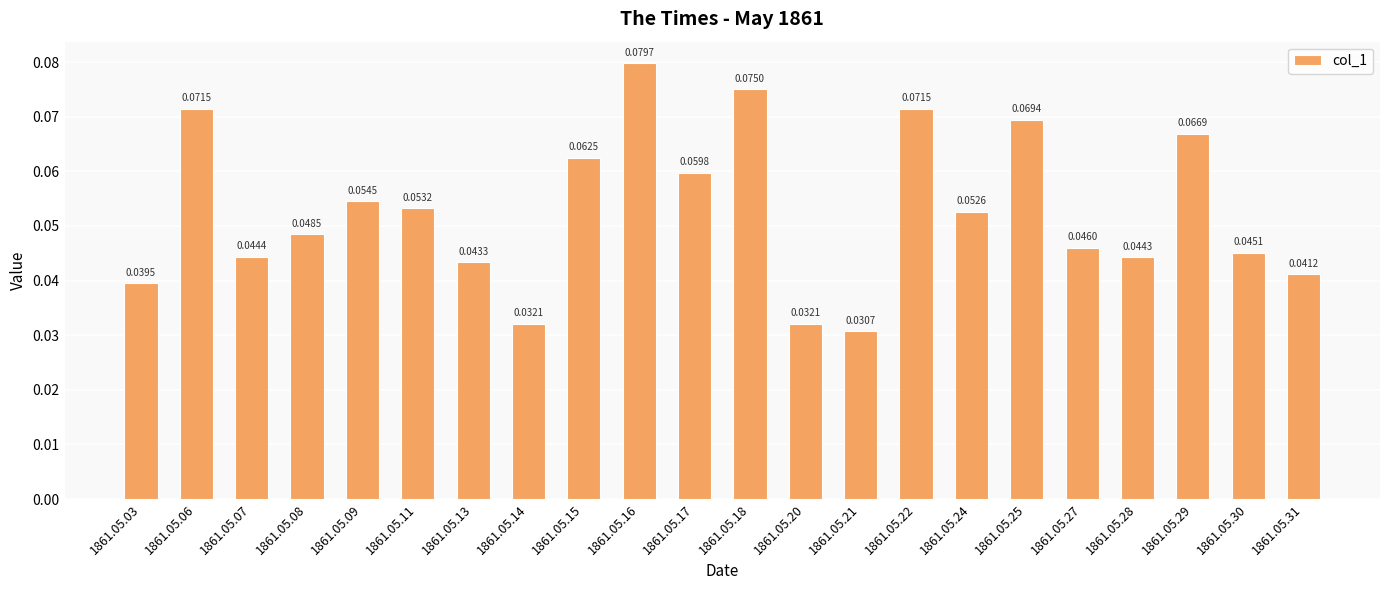

Where is the data nearest to the value 0?

1861.05.21